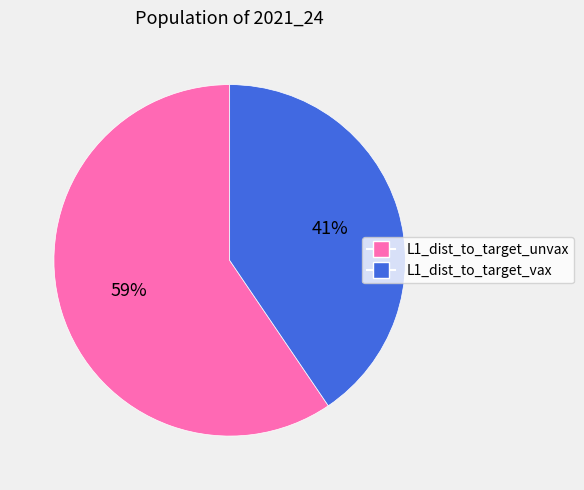

Count the number of slices in the pie.

2